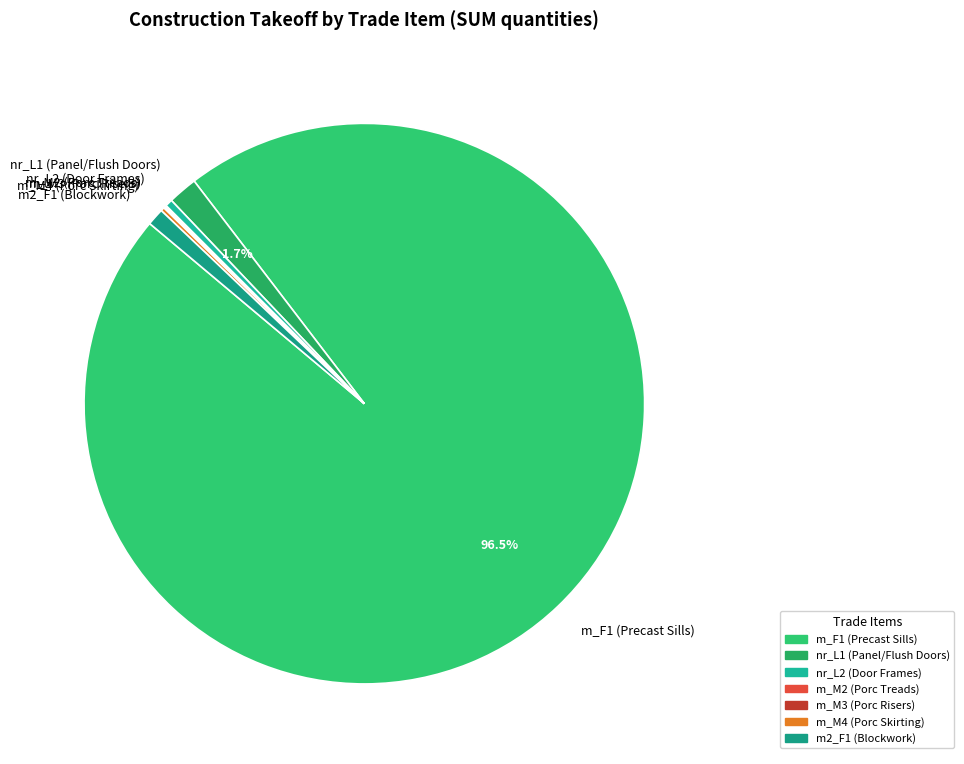

To the nearest percent, what is the difference between the largest and smallest slice percentages?

96%